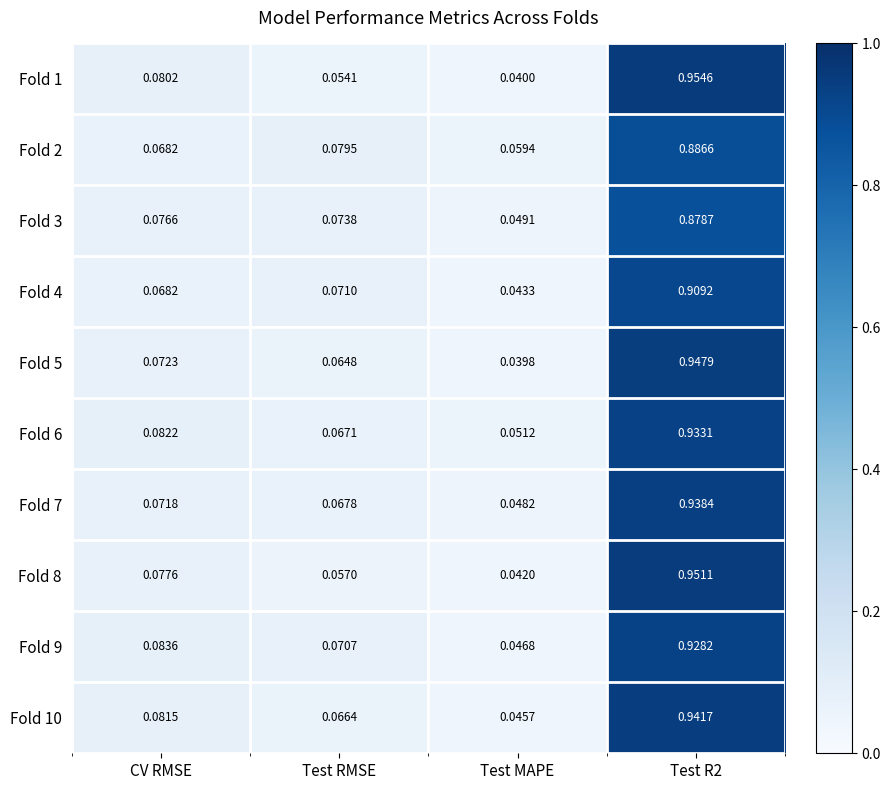

Which series has the widest spread of values?

Fold 1